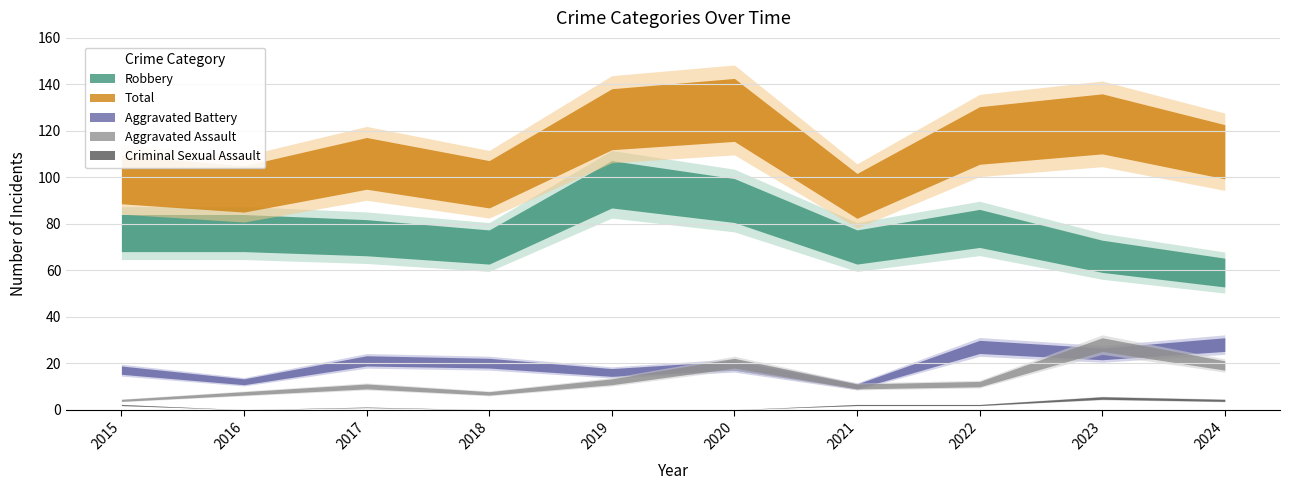

What is the maximum value shown in the chart?

129